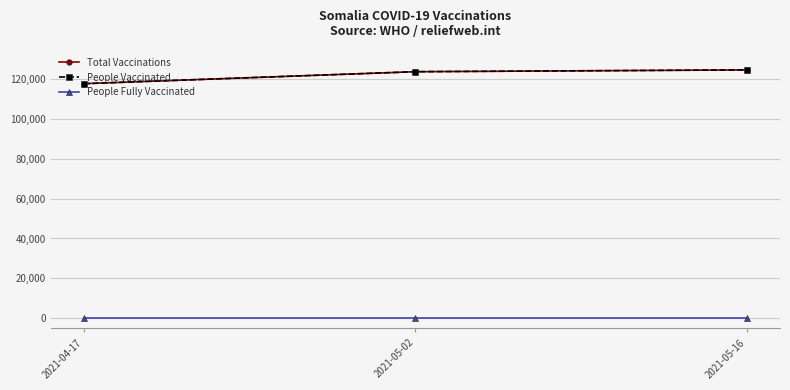

Reading left to right, what are all the values shown in this chart?

Total Vaccinations: 2021-04-17=117567	2021-05-02=123570	2021-05-16=124471
People Vaccinated: 2021-04-17=117567	2021-05-02=123570	2021-05-16=124471
People Fully Vaccinated: 2021-04-17=0	2021-05-02=0	2021-05-16=0